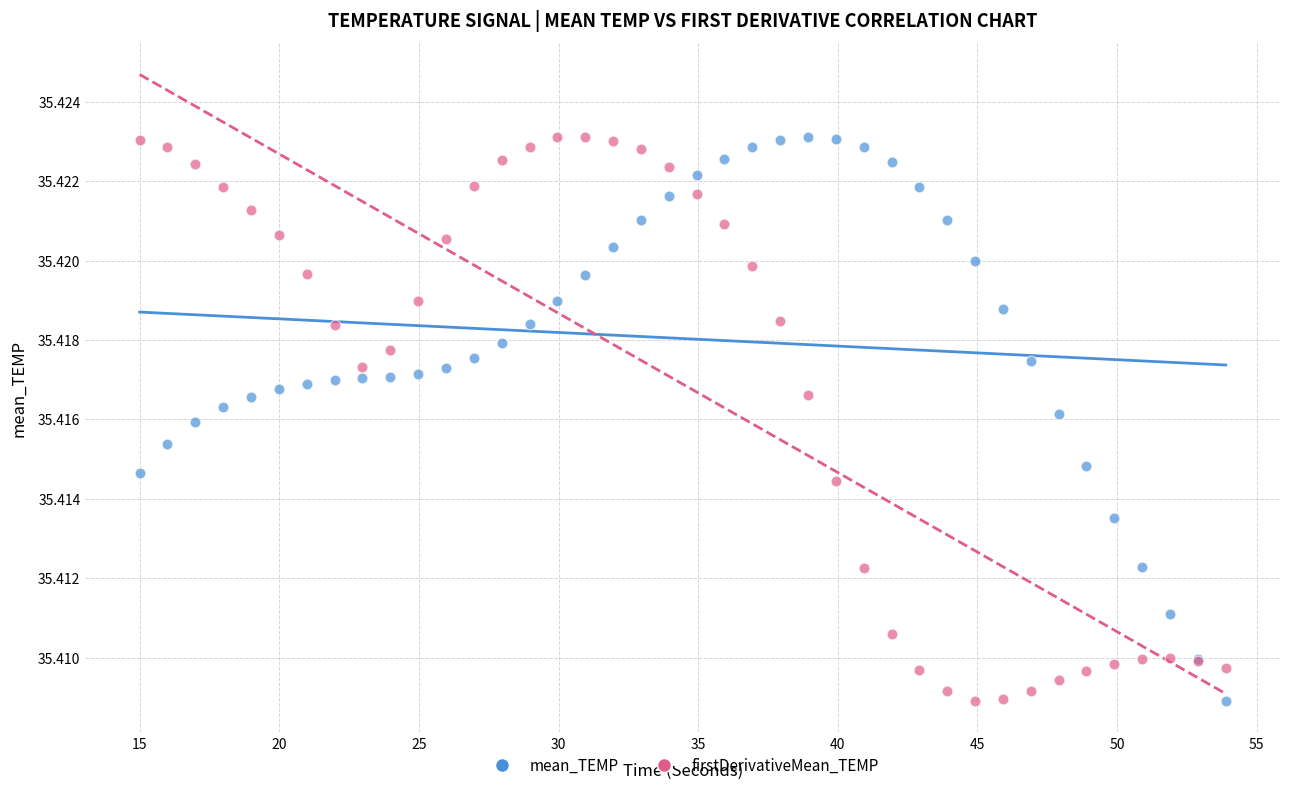

What is the X range (max minus min) for the scatter plot?

38.9